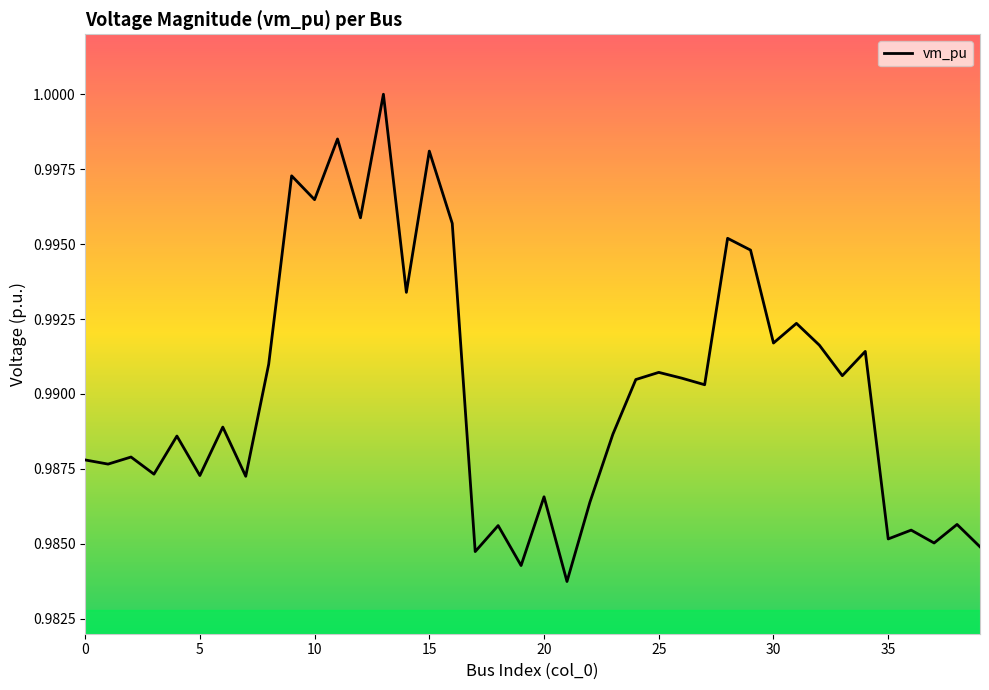

Is it true that the value at 13 is 1.0?

True